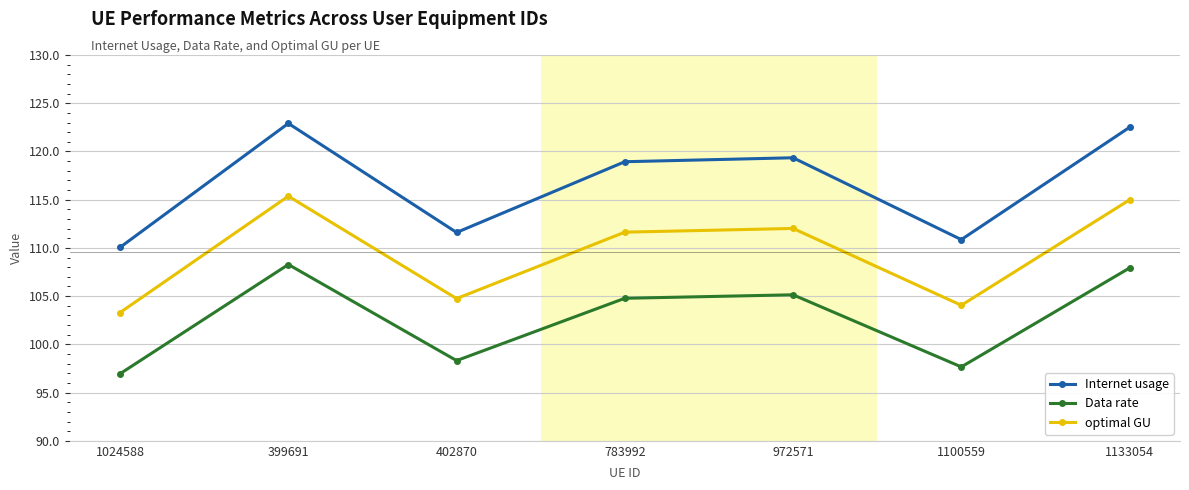

What is the approximate value of Data rate at 1024588?

97.0